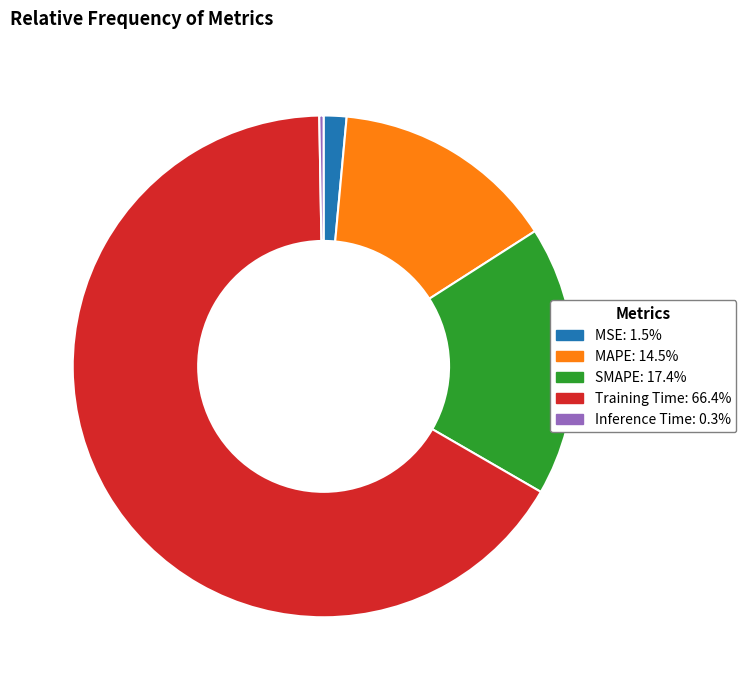

Is there any slice that represents more than half of the pie?

Yes